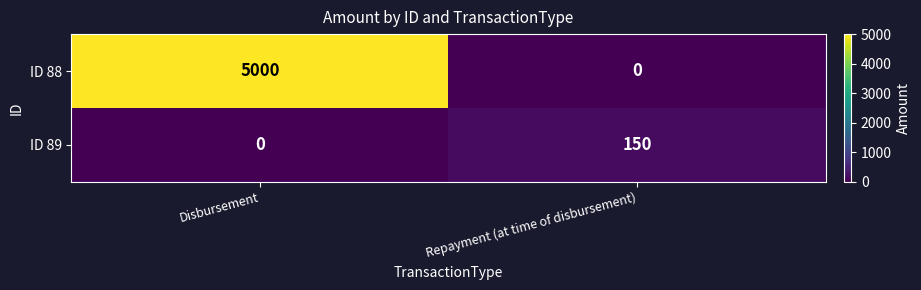

Which series has the largest total across all categories?

ID 88